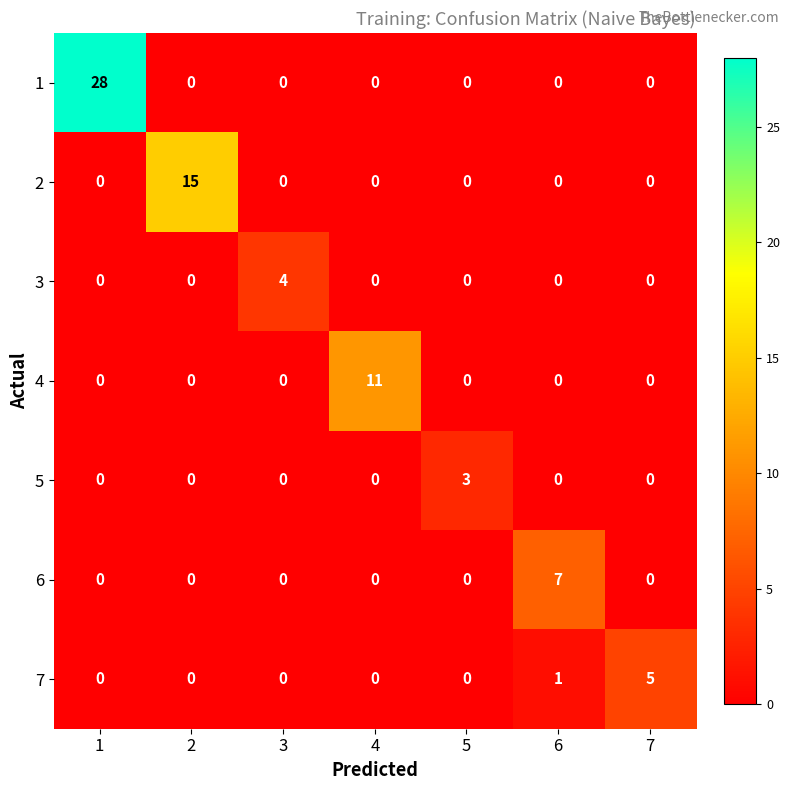

What is the difference between the highest and lowest values at 1?

28